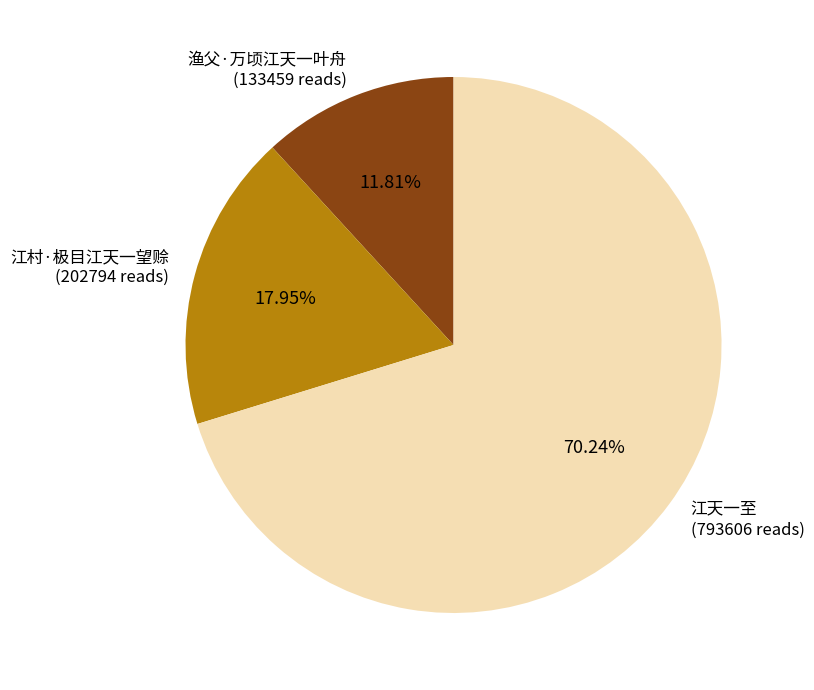

Which has a higher value, 渔父·万顷江天一叶舟 or 江天一至?

江天一至